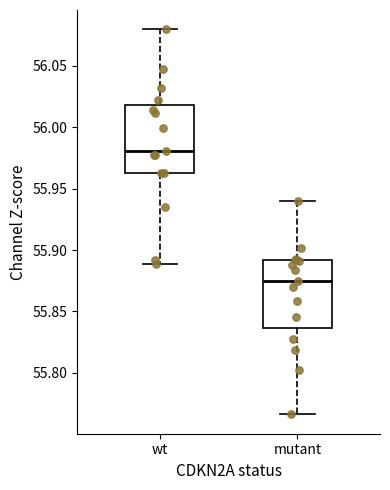

Where is the lower edge of the box for wt on the y-axis? The values are not printed on the chart, so give them approximately, as read against the axis.

55.965